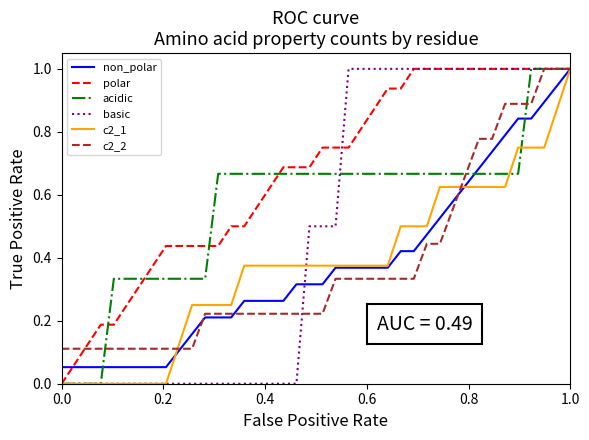

What is the greatest value displayed?

1.0